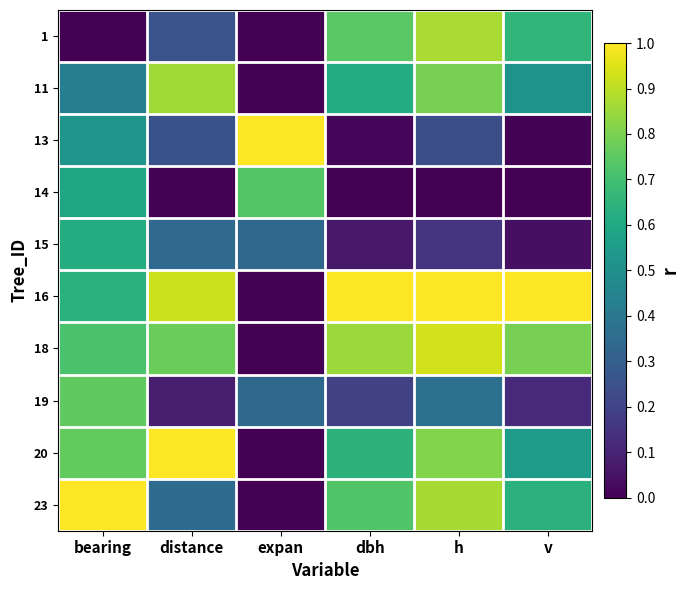

What is the spread (max minus min) of values at dbh?

1.0